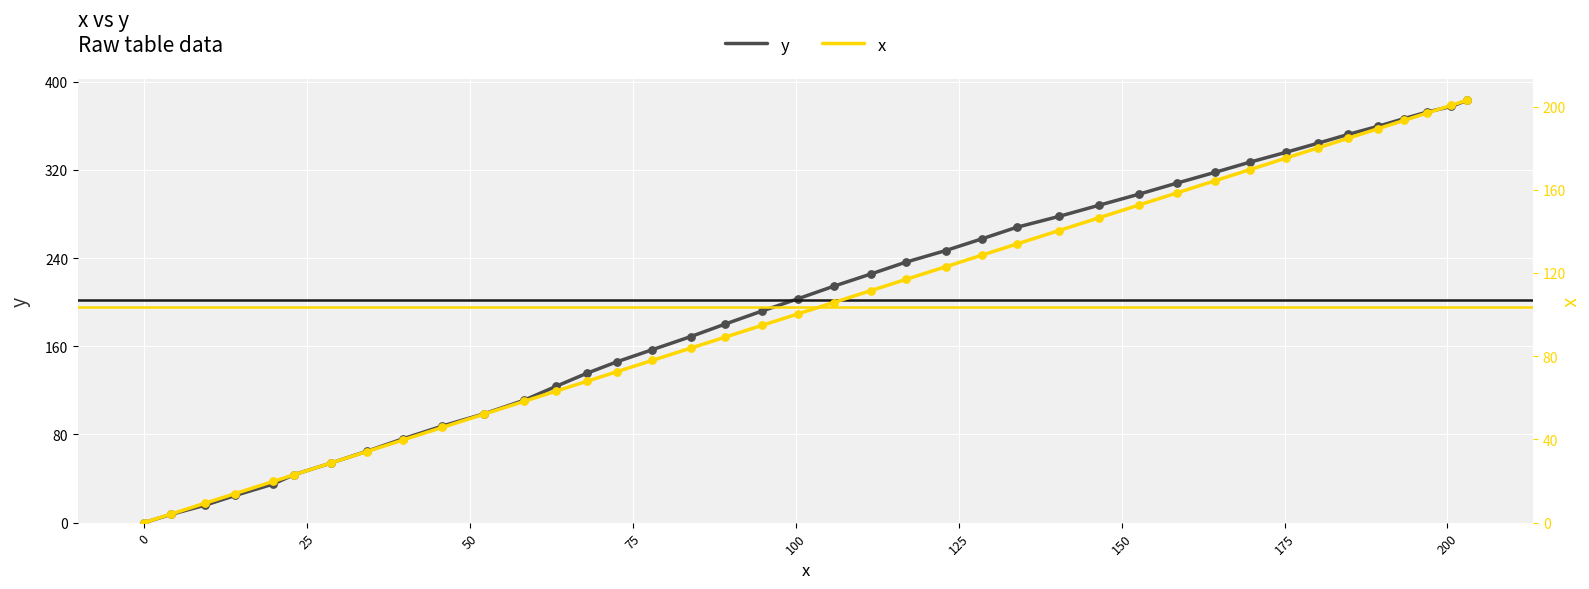

Is the value of x at 28 greater than the value of y at 29?

No